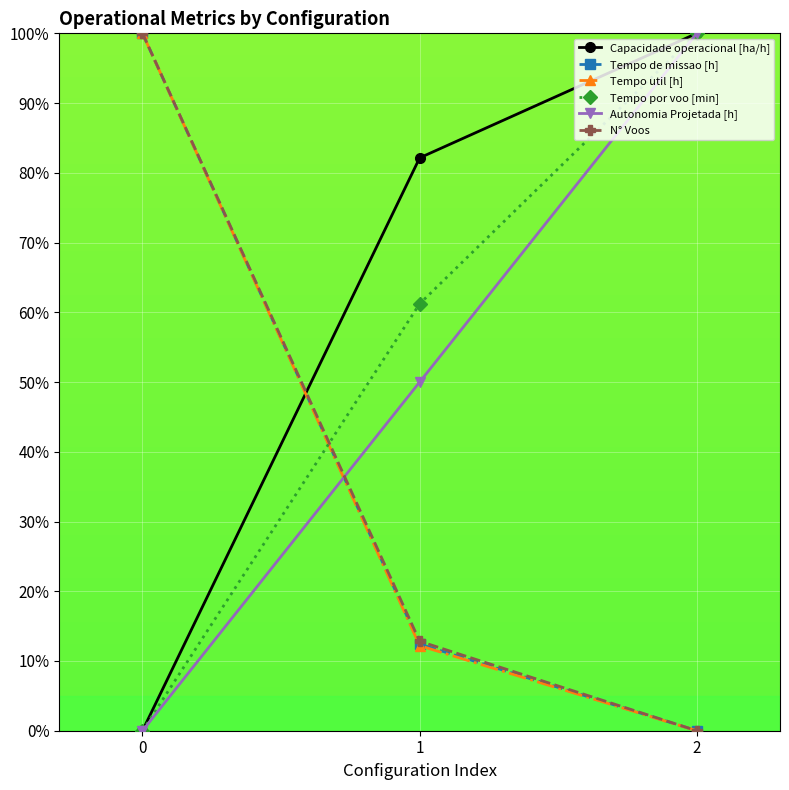

What is the difference between the highest and lowest values at 2?

100.0